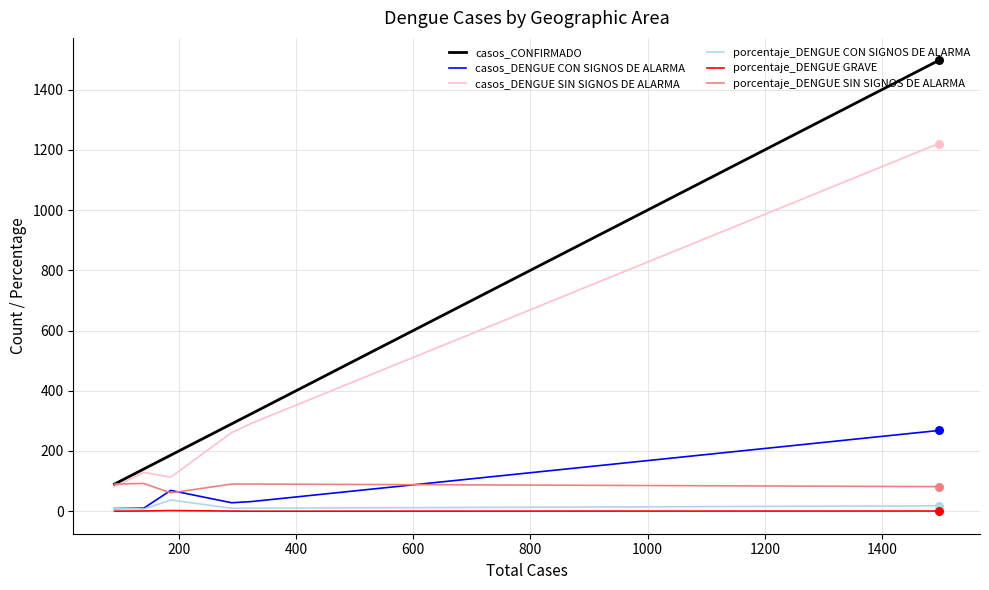

Which series has the widest spread of values?

casos_CONFIRMADO